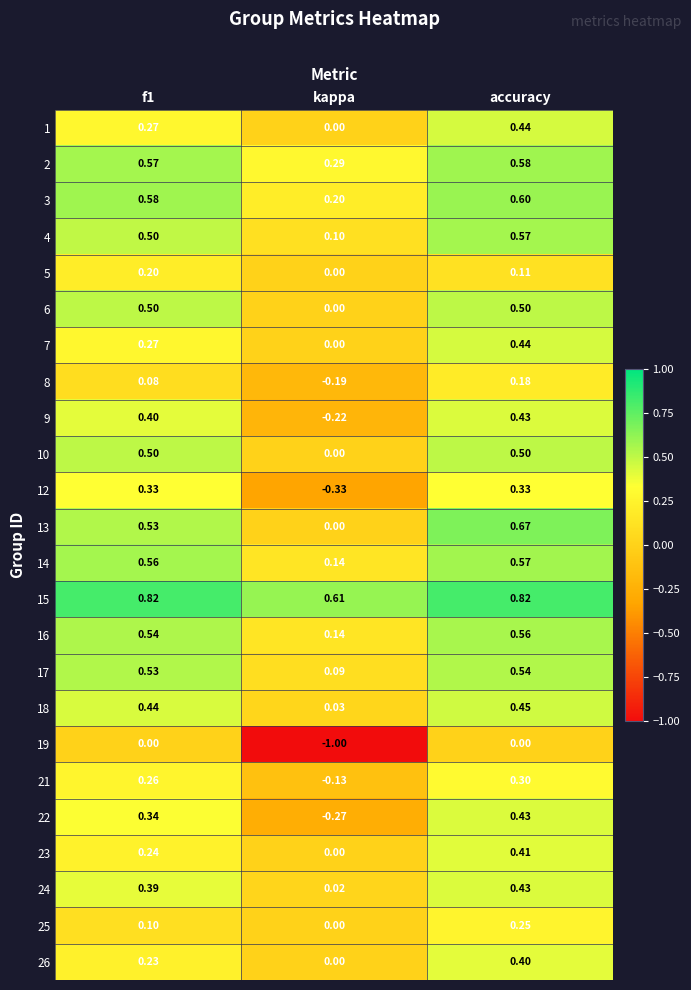

Which category has the lowest value across all series?

kappa